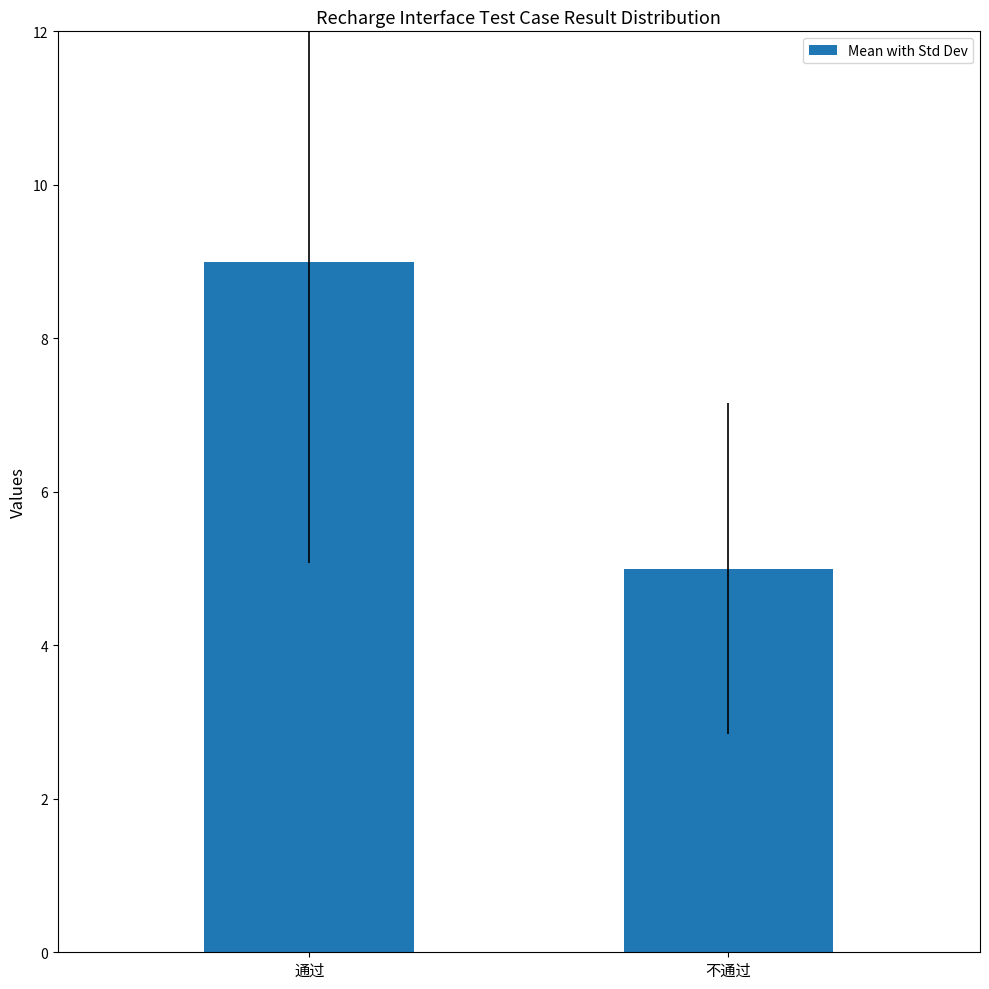

What is the label of the 2nd bar from the left?

不通过